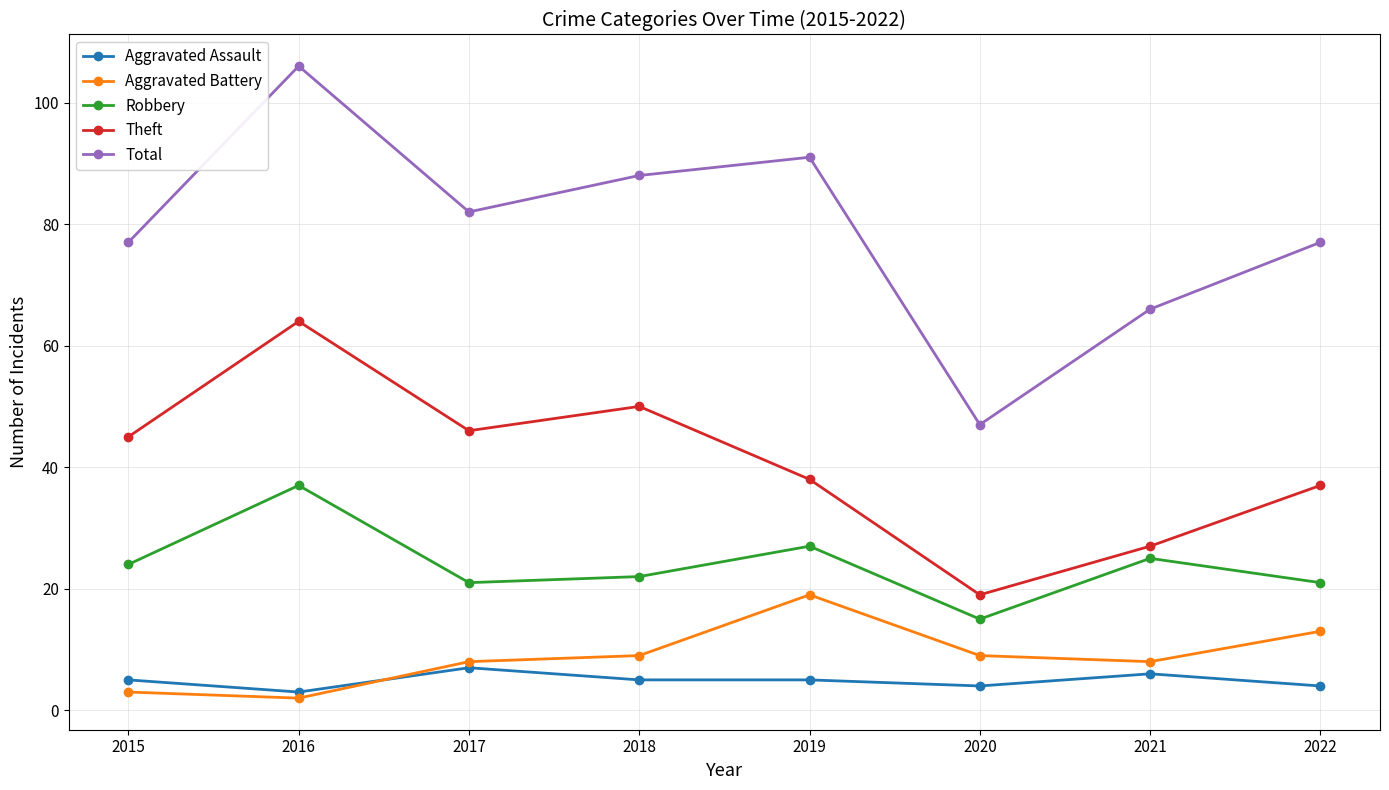

What is the sum of all Robbery values?

192